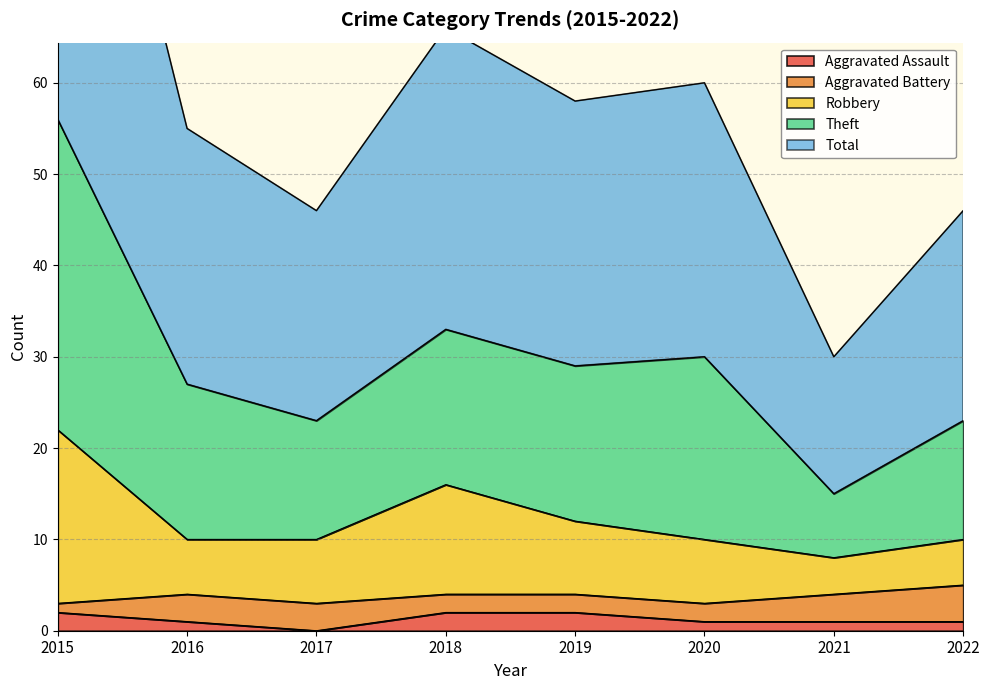

The value of Aggravated Assault at 2018 is 4. True or false?

False